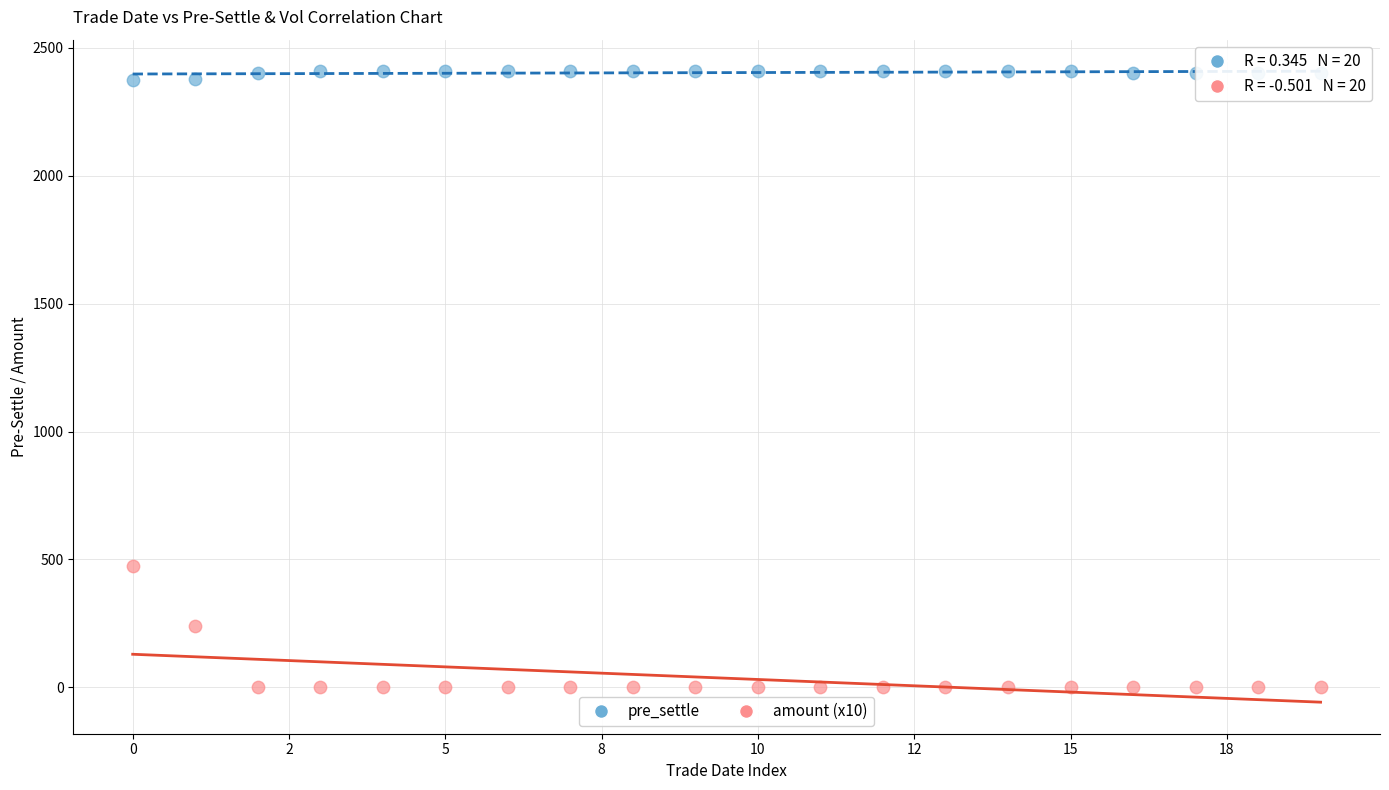

Across all series, what Y value is closest to 1204?

475.3